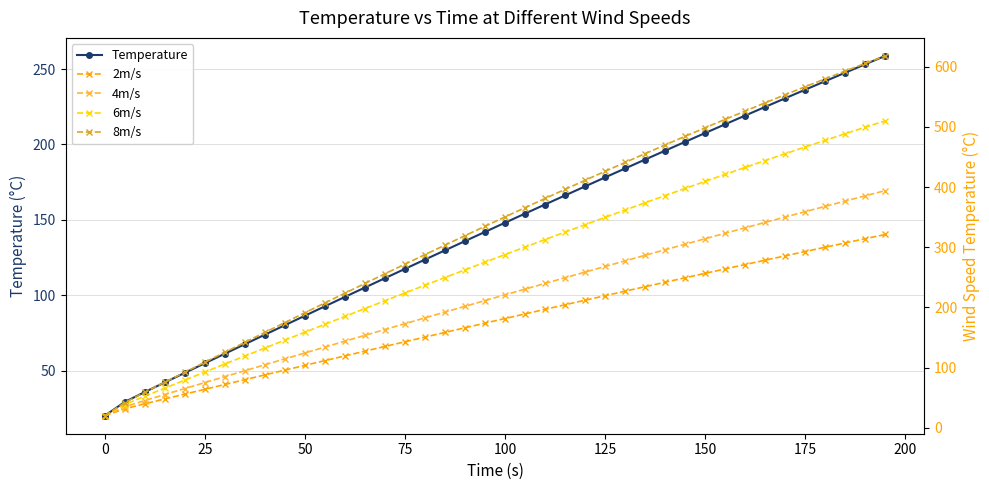

Rank the series by their average value, from highest to lowest.

8m/s, 6m/s, 4m/s, 2m/s, Temperature